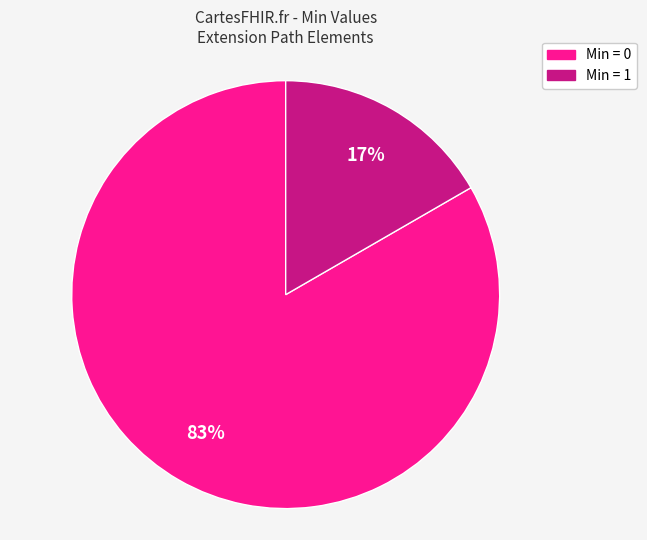

Combined, do Min = 1 and Min = 0 account for over 50%?

Yes